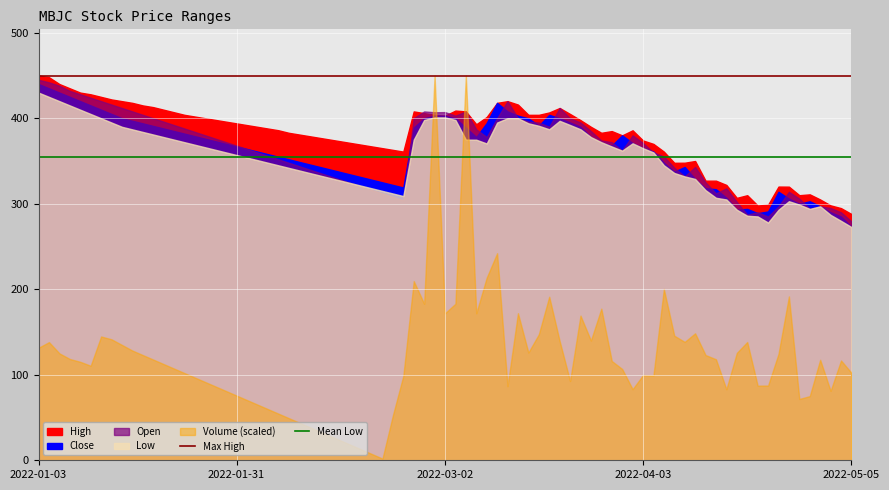

How many lines are shown in the chart?

2